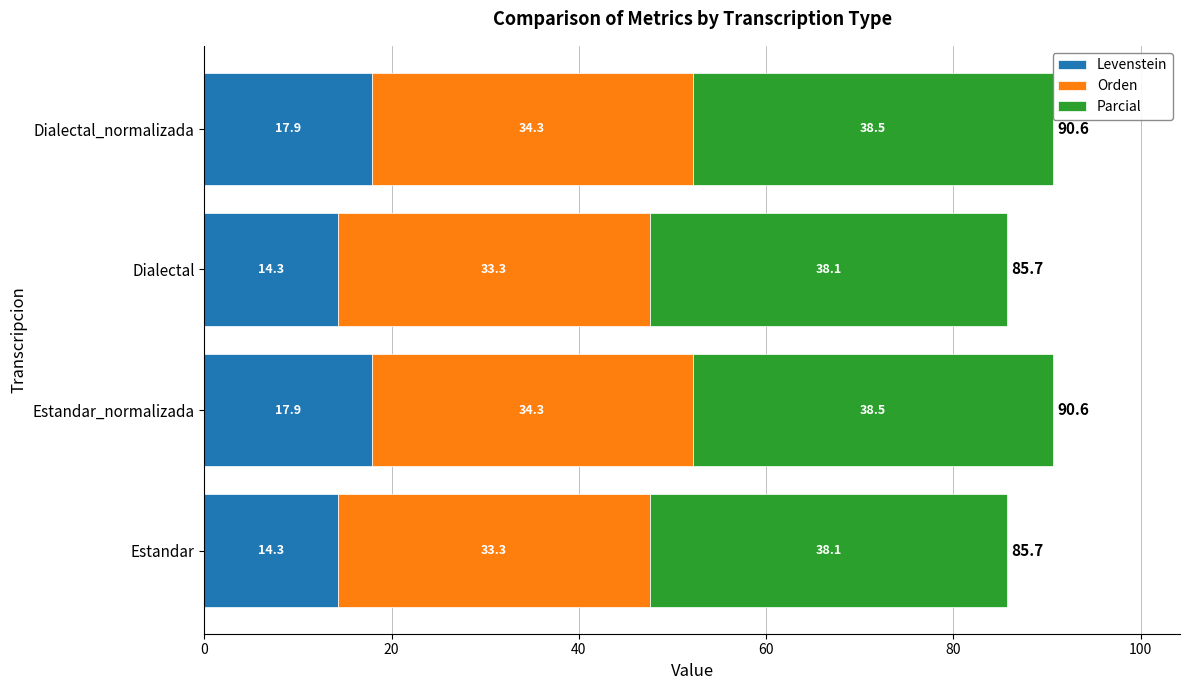

What is the total value across all series at Dialectal?

85.7